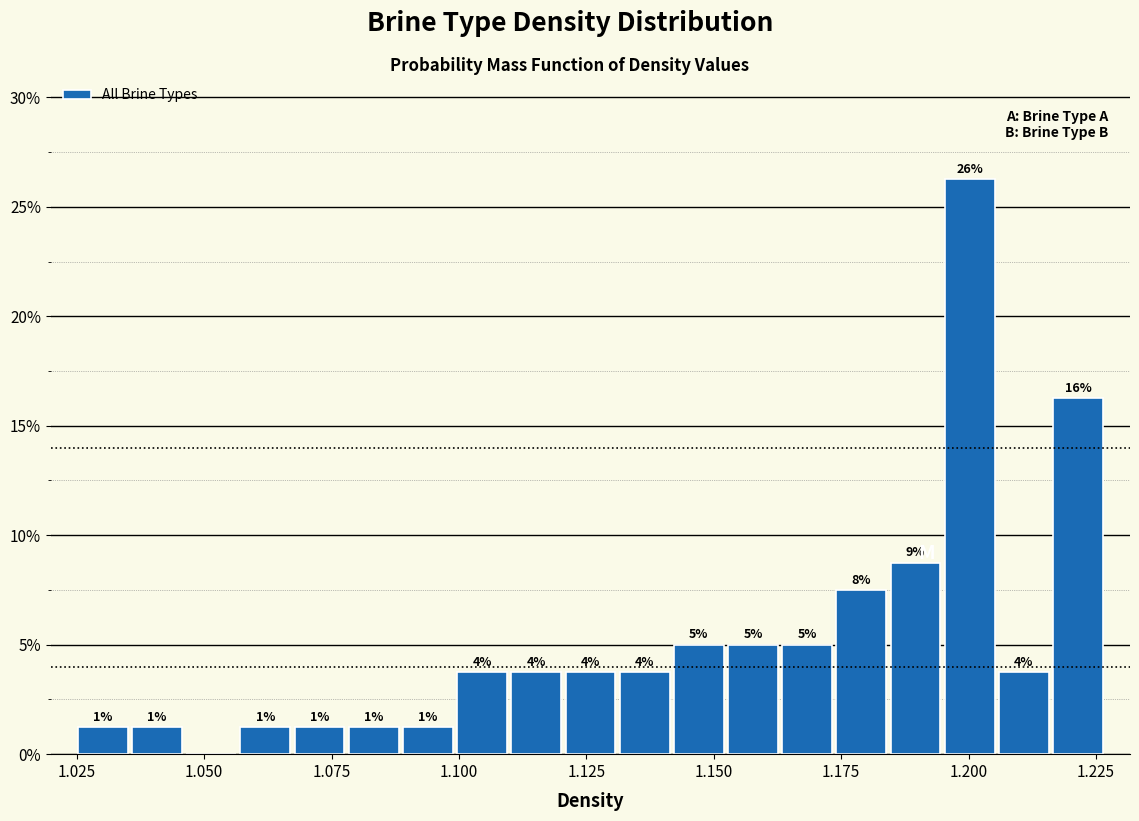

Read against the x-axis, roughly where is the centre of the tallest bar?

1.200